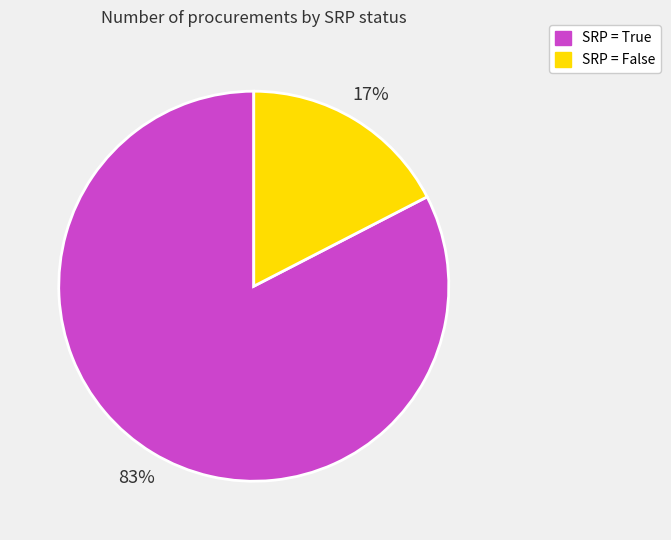

Does any single category account for the majority?

Yes